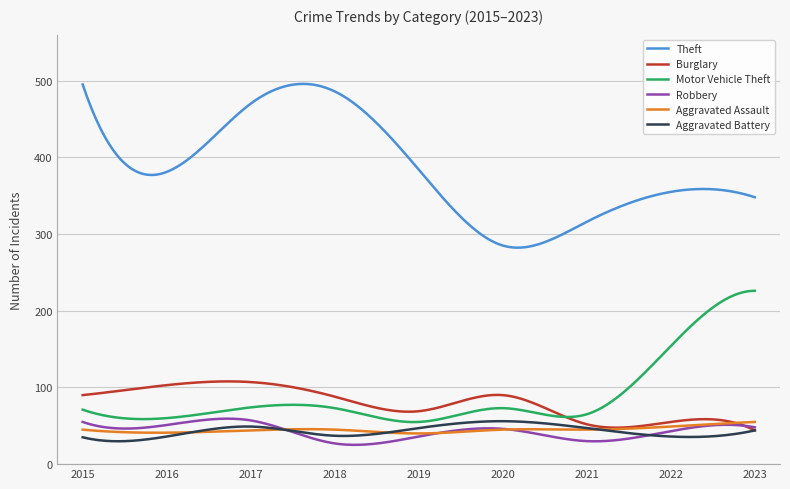

What is the highest value of the Motor Vehicle Theft series?

226.0